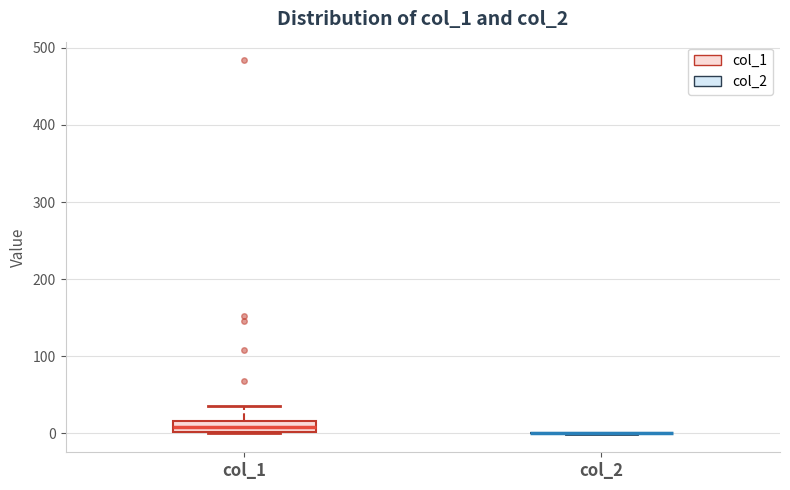

Which box is the tallest, from its lower edge to its upper edge?

col_1